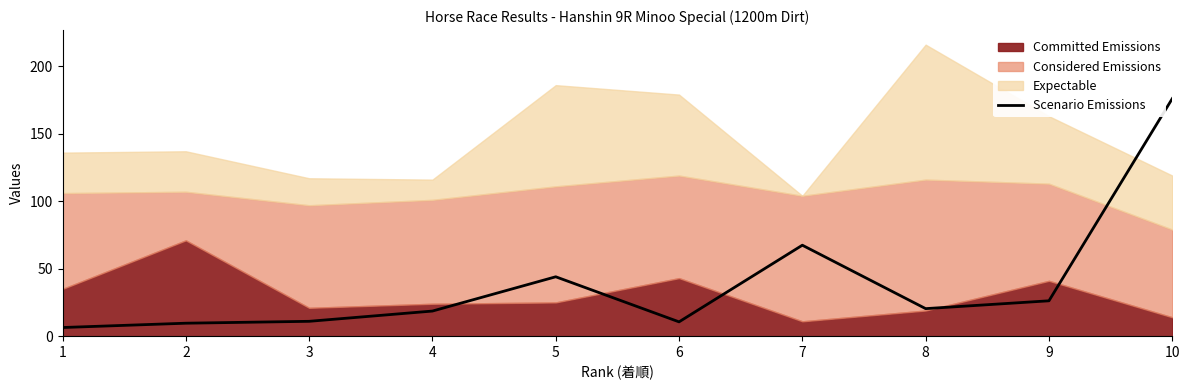

What is the lowest value of the Scenario Emissions series?

6.4